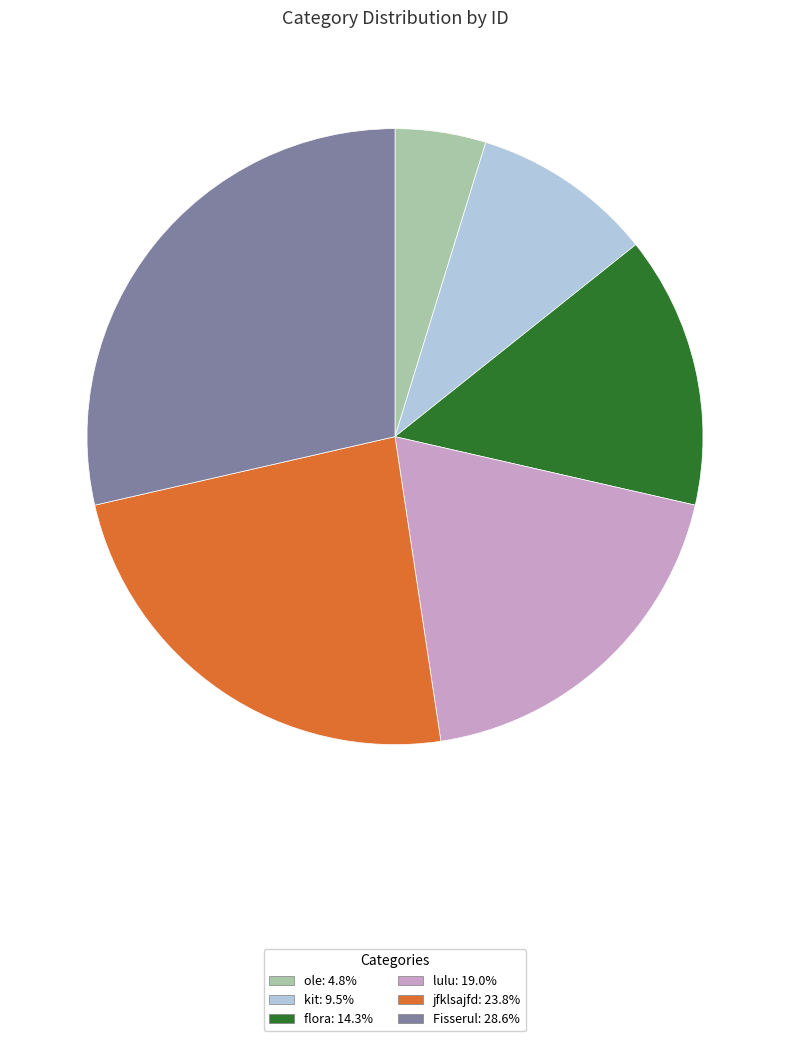

Is there a majority slice in this chart?

No